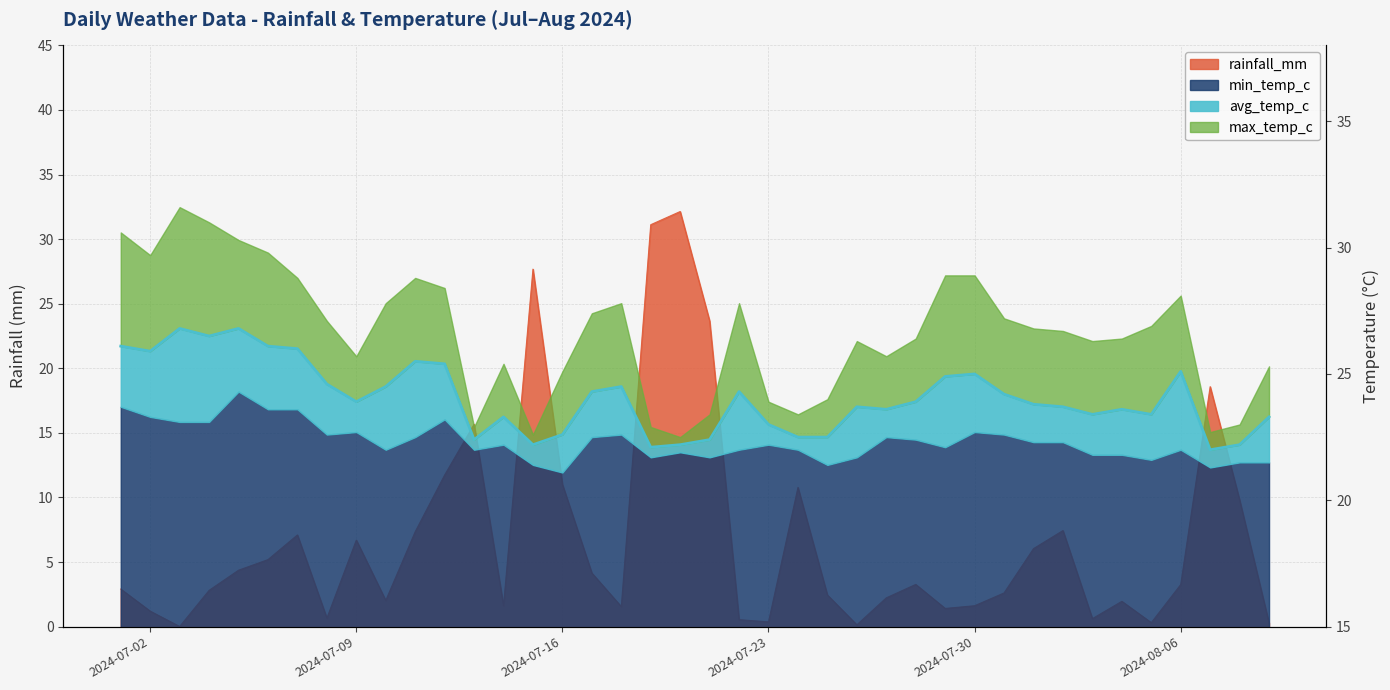

In avg_temp_c, how many points are higher than both neighbors (excluding endpoints)?

10